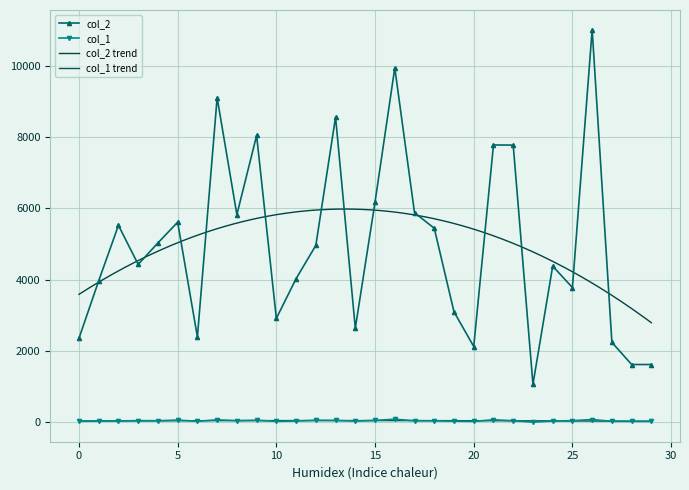

The col_1 series shows 13 at 25. True or false?

False